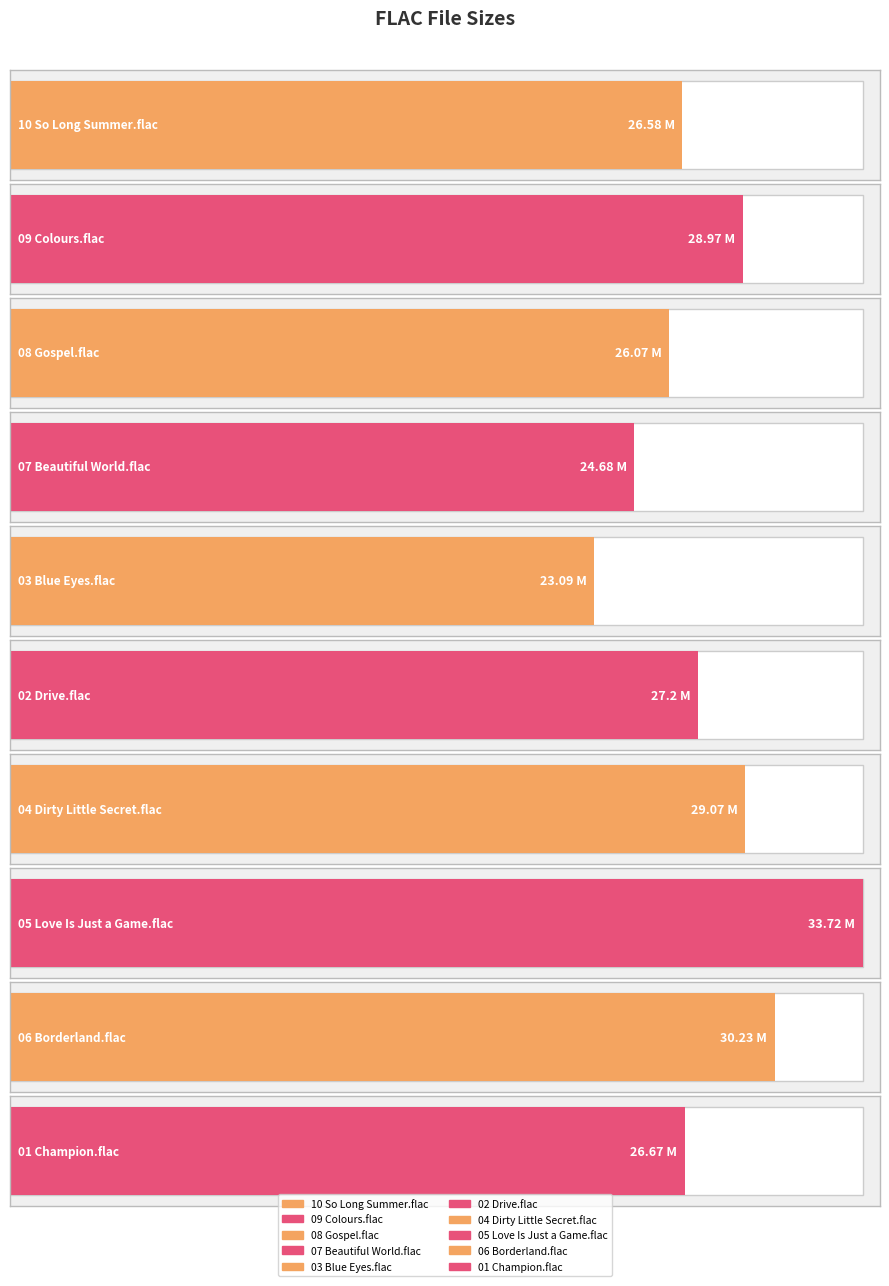

List the labels in order of value, largest first.

05 Love Is Just a Game.flac, 06 Borderland.flac, 04 Dirty Little Secret.flac, 09 Colours.flac, 02 Drive.flac, 01 Champion.flac, 10 So Long Summer.flac, 08 Gospel.flac, 07 Beautiful World.flac, 03 Blue Eyes.flac